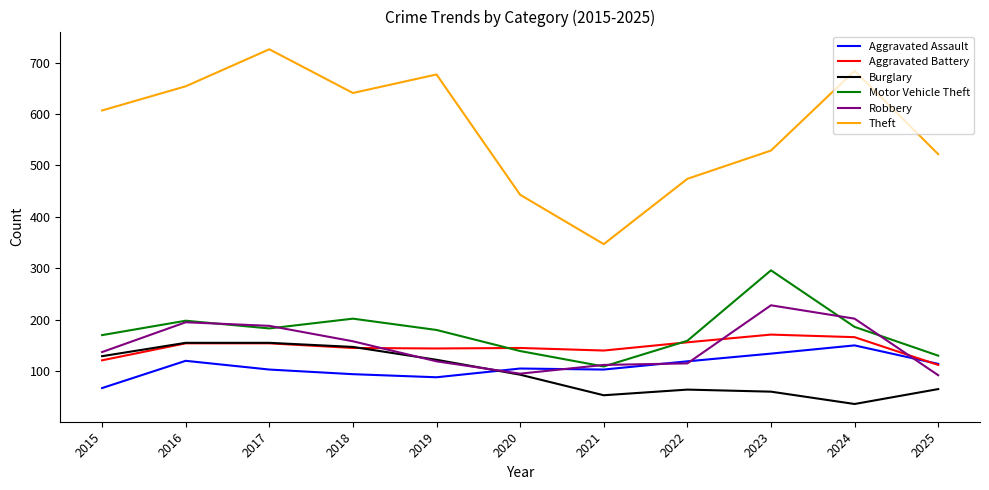

At 2023, list the series in order from smallest to largest.

Burglary, Aggravated Assault, Aggravated Battery, Robbery, Motor Vehicle Theft, Theft